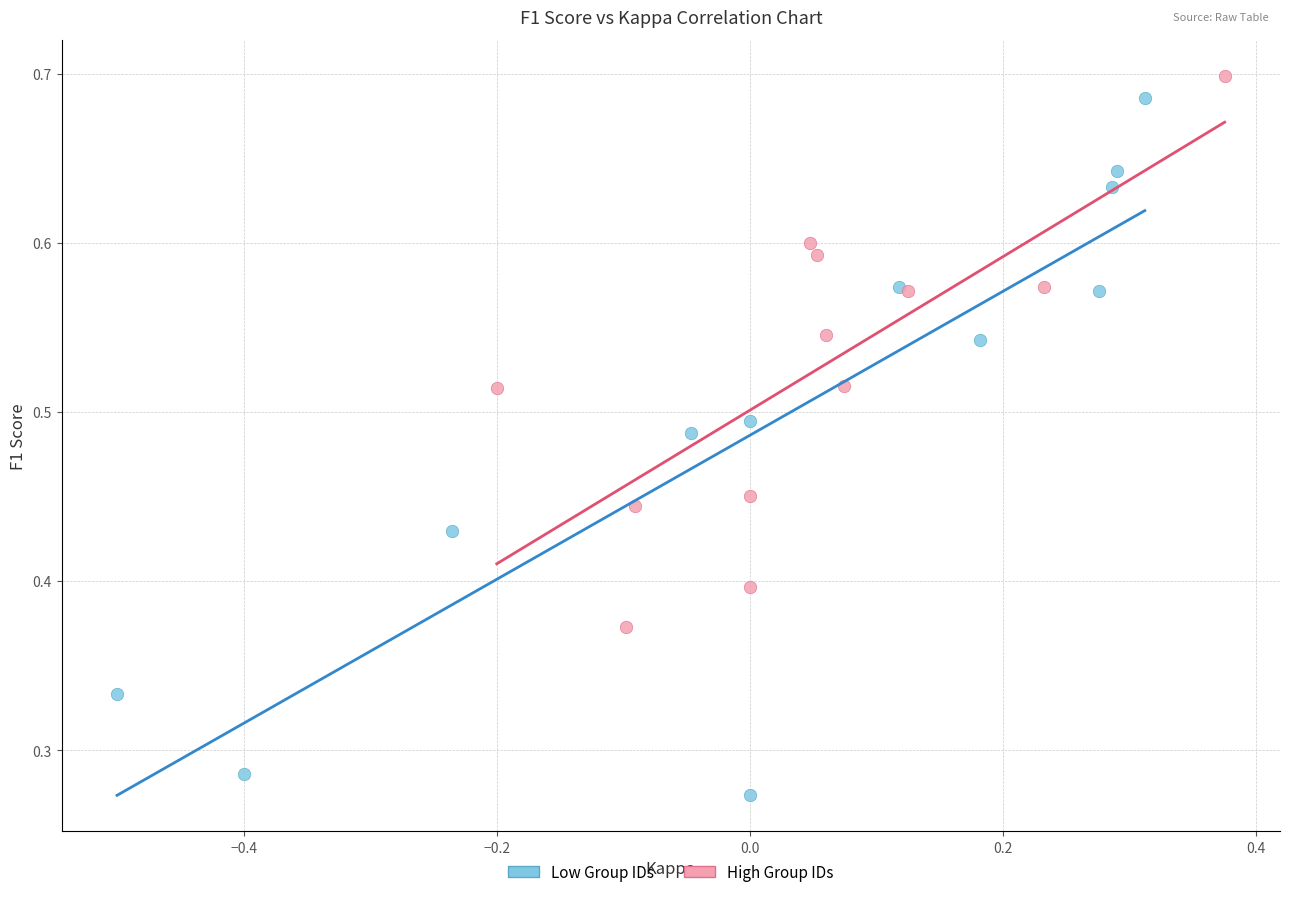

Which series has the largest Y range (max minus min)?

Low Group IDs